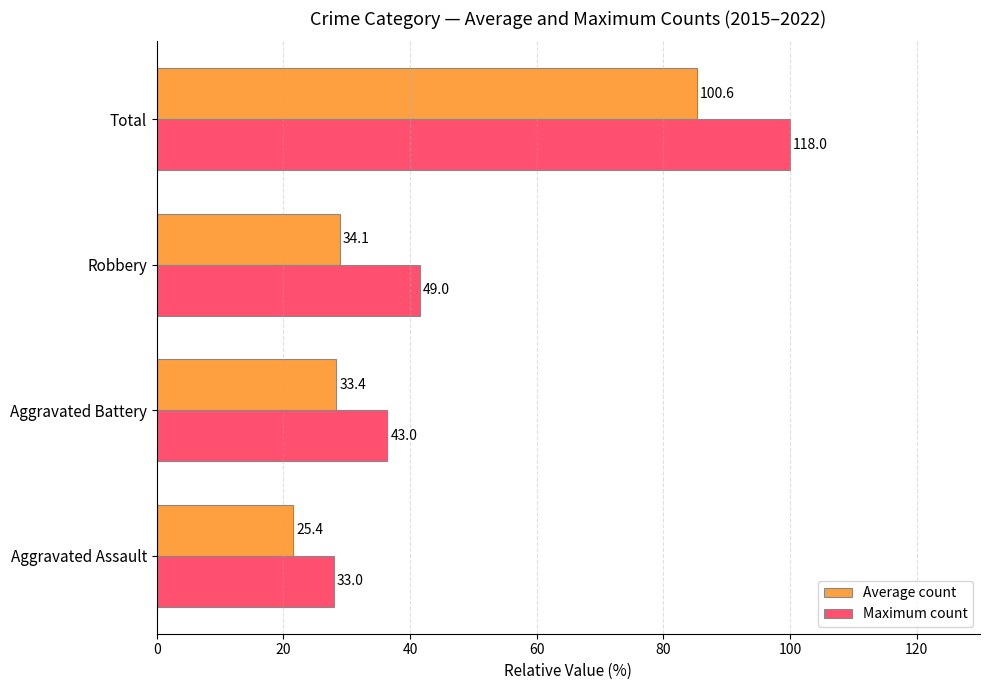

What is the lowest value of the Average count series?

21.5